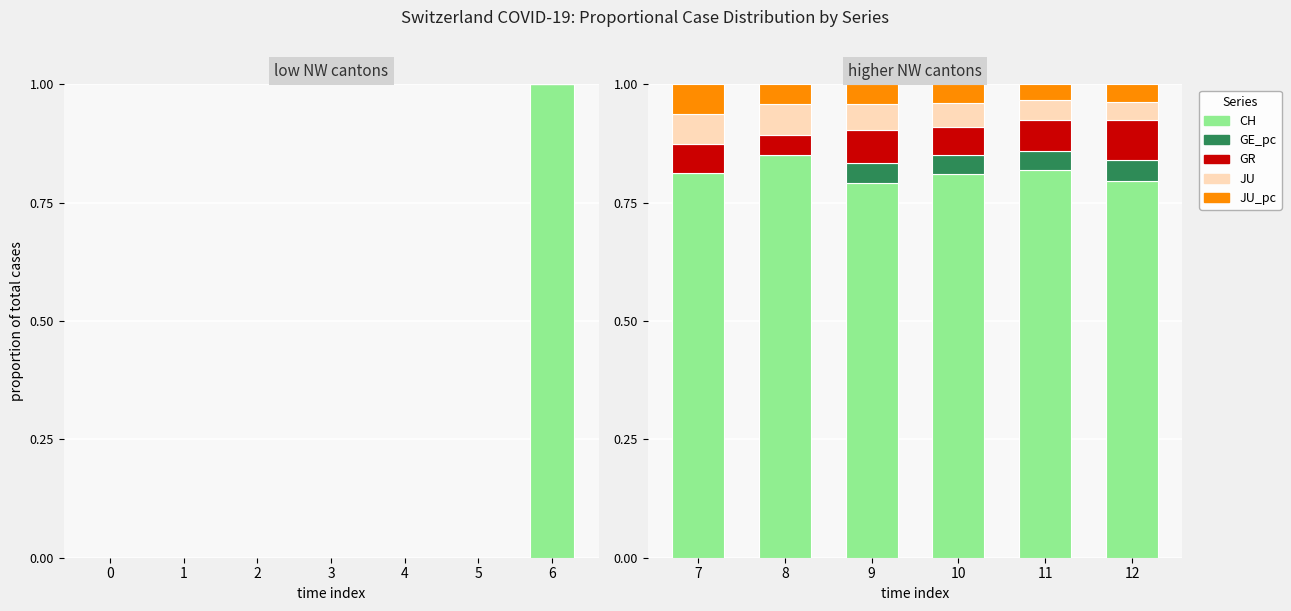

Is the value of GR at 8 greater than the value of CH at 7?

No